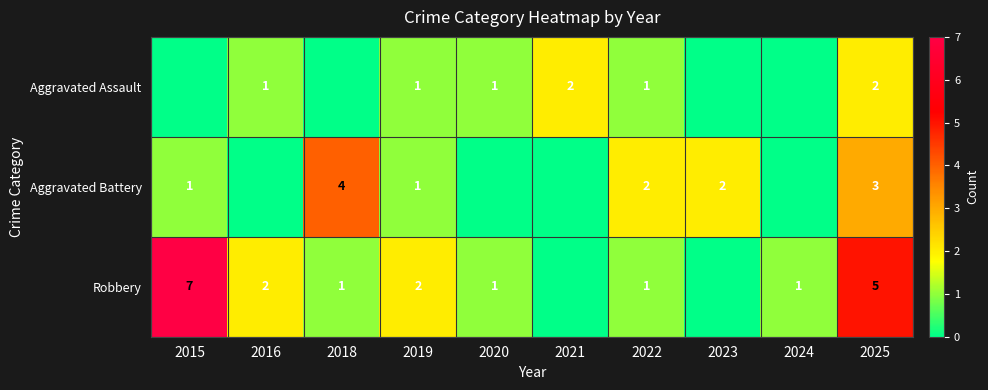

Rank the series at 2025 from lowest to highest value.

Aggravated Assault, Aggravated Battery, Robbery